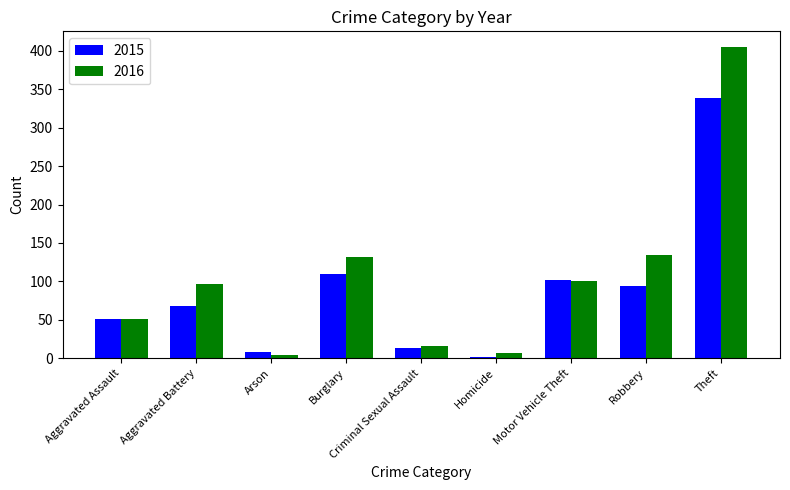

What is the difference between the highest and lowest values at Aggravated Battery?

28